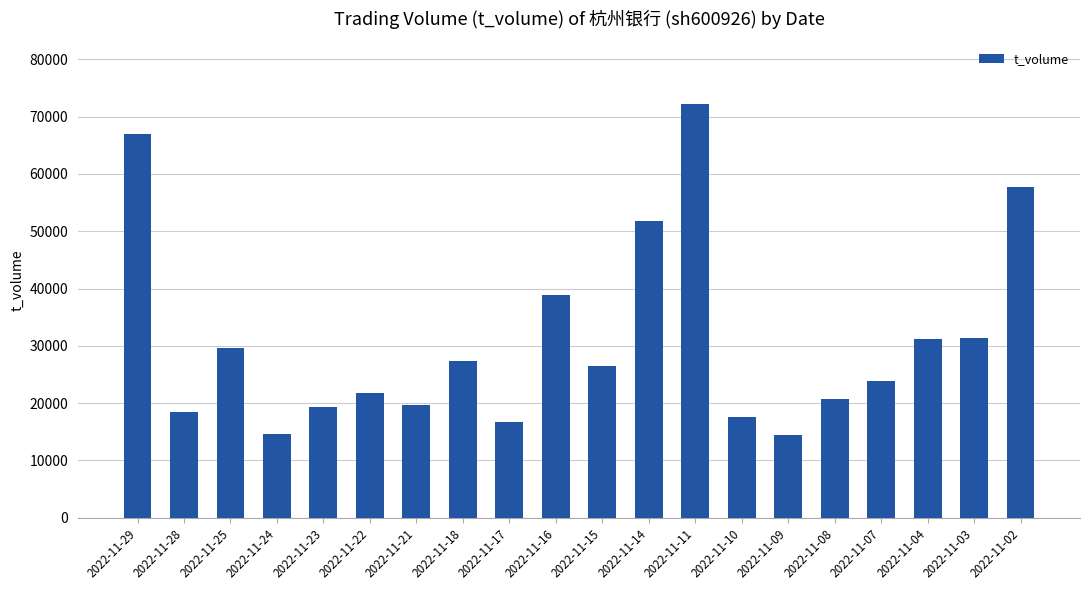

What is the value of the 3rd bar from the left?

29599